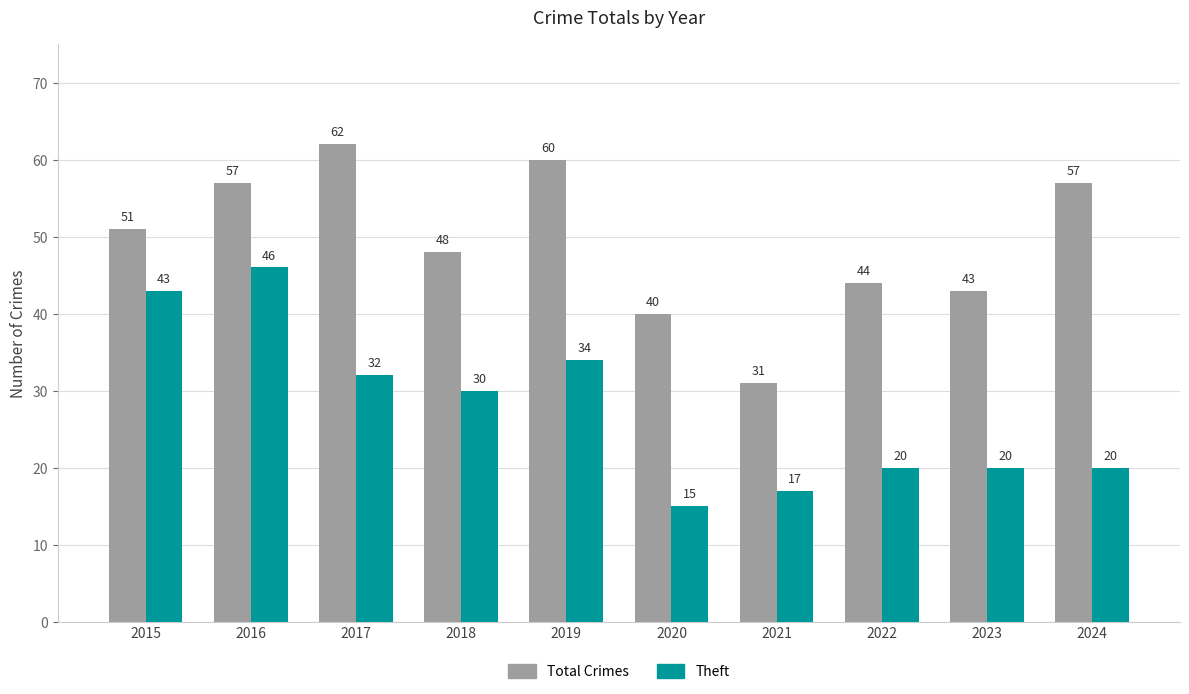

What is the spread (max minus min) of values at 2020?

25